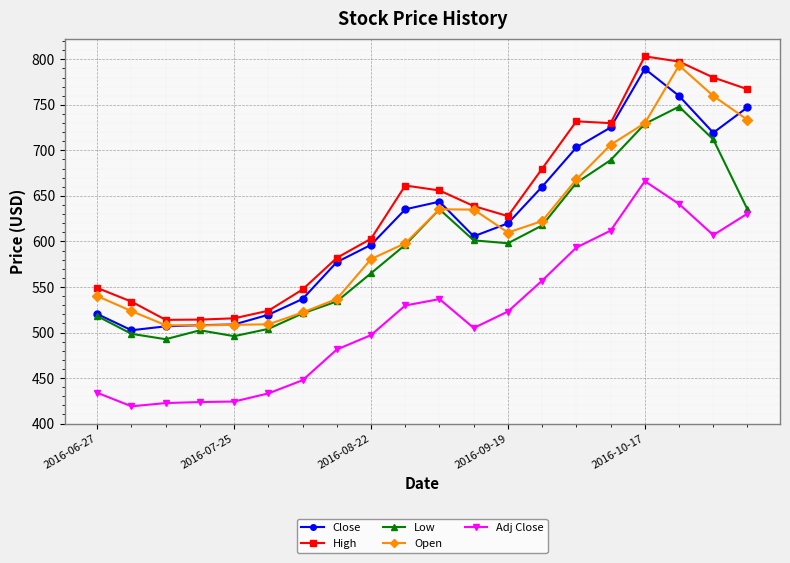

List the series in order of their peak value, lowest first.

Adj Close, Low, Close, Open, High